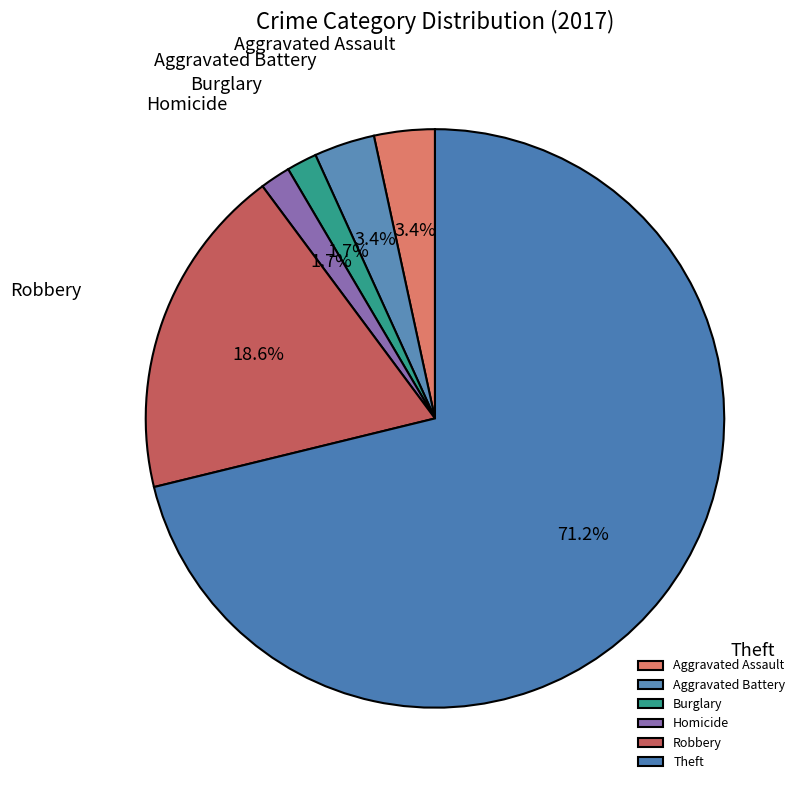

Does any single category account for the majority?

Yes